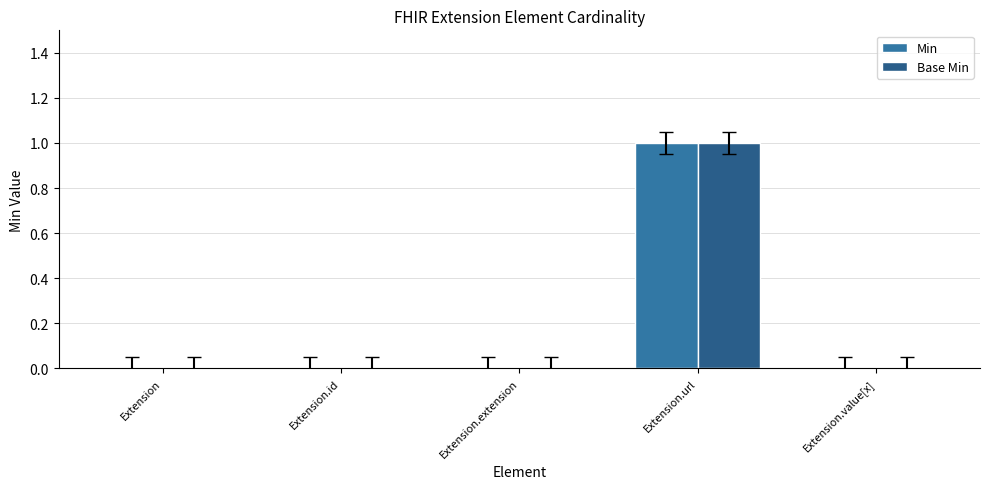

How many categories are shown in the chart?

5